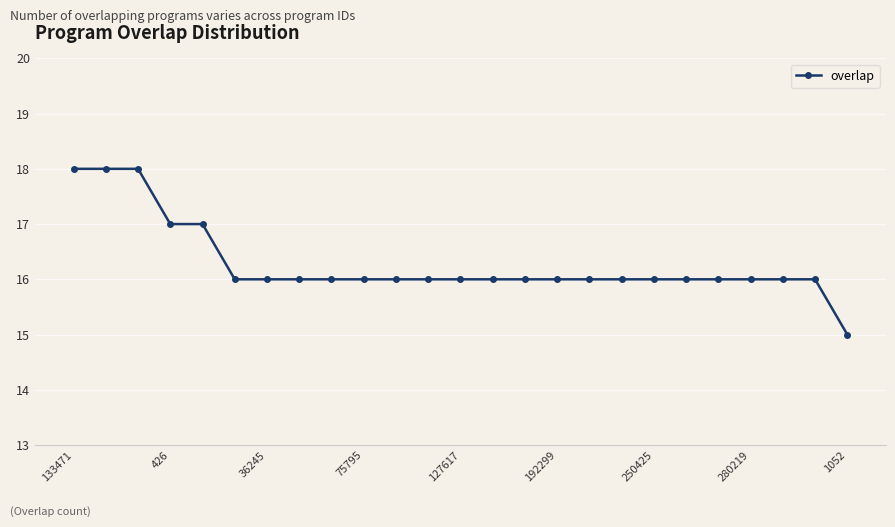

Reading right to left, extract all data points from this chart.

15	16	16	16	16	16	16	16	16	16	16	16	16	16	16	16	16	16	16	16	17	17	18	18	18